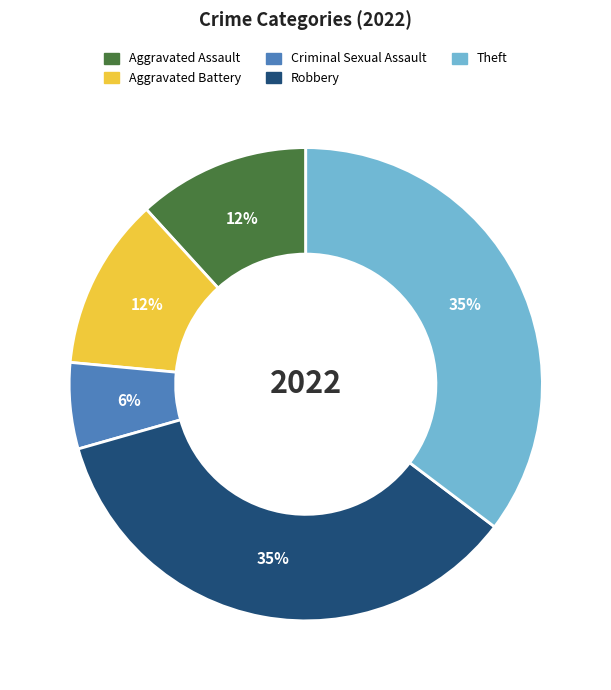

The Robbery slice represents 29% of the pie. True or false?

False